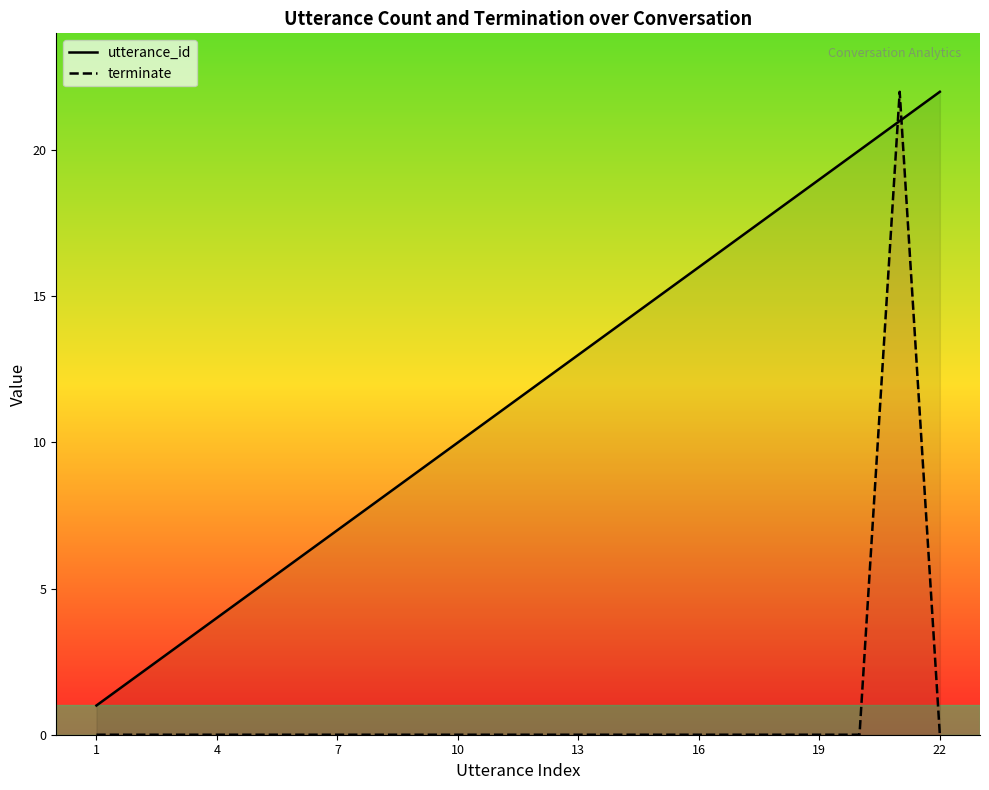

What are all the series names shown in the legend?

utterance_id, terminate